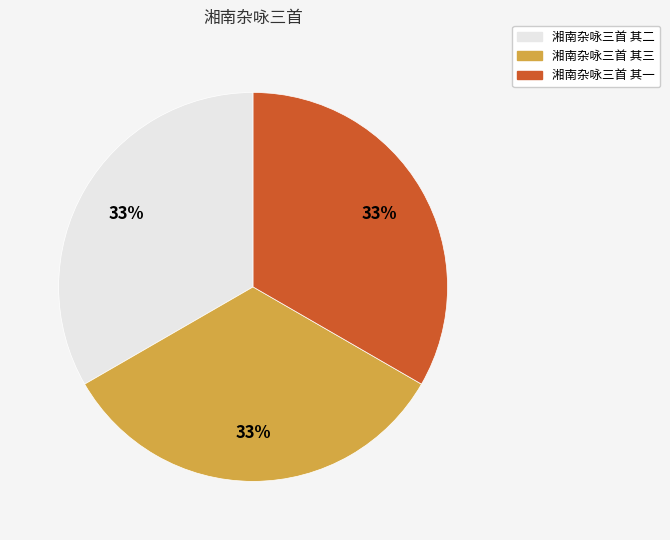

To the nearest percent, what is the combined percentage of 湘南杂咏三首 其三 and 湘南杂咏三首 其二?

67%